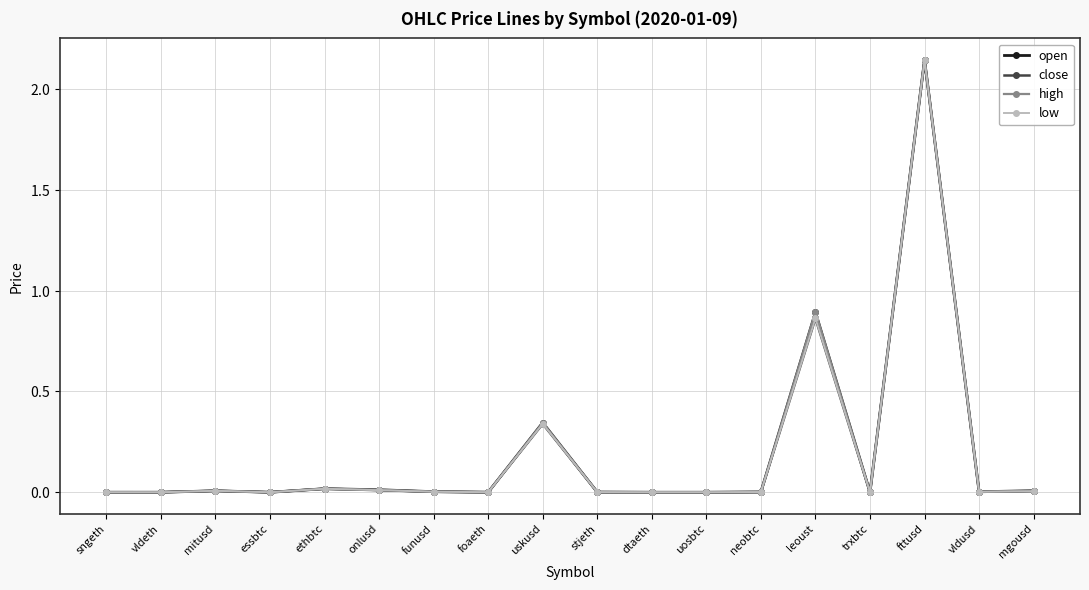

True or false: open and close intersect in this chart.

True